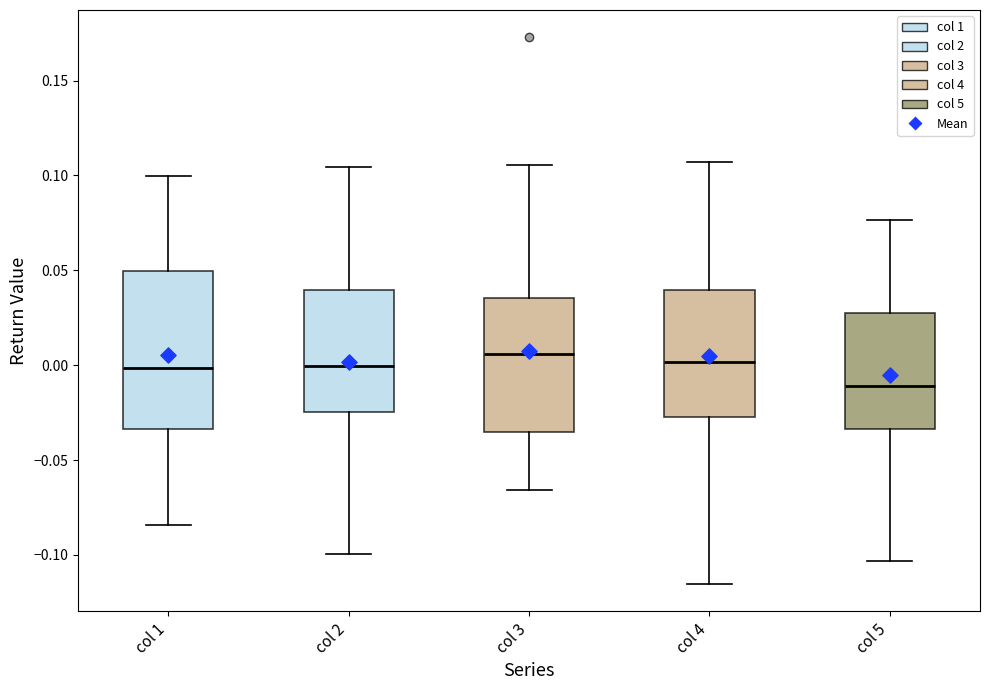

Which box is the tallest, from its lower edge to its upper edge?

col 1